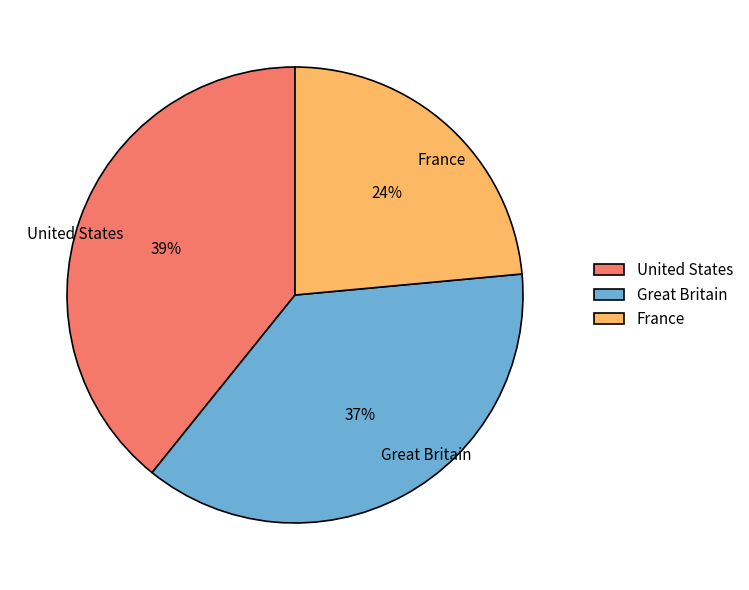

To the nearest percent, what percentage of the pie is United States?

39%